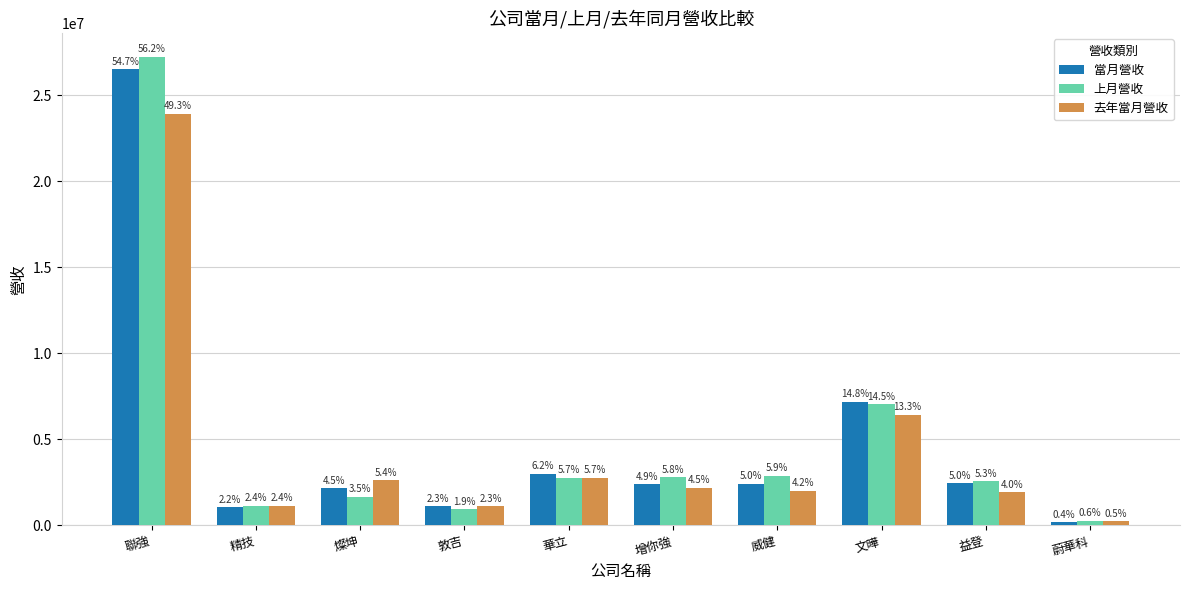

Which category has the highest value in the 上月營收 series?

聯強